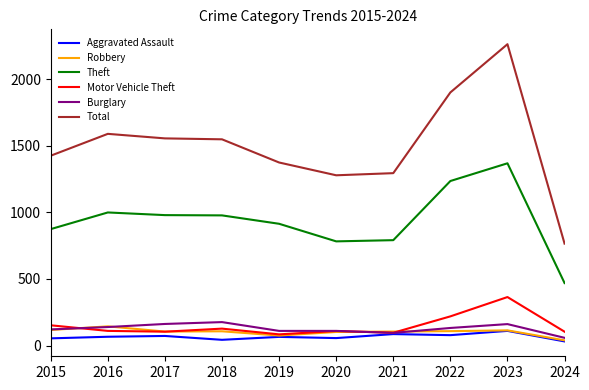

True or false: Theft and Burglary cross at least once.

False